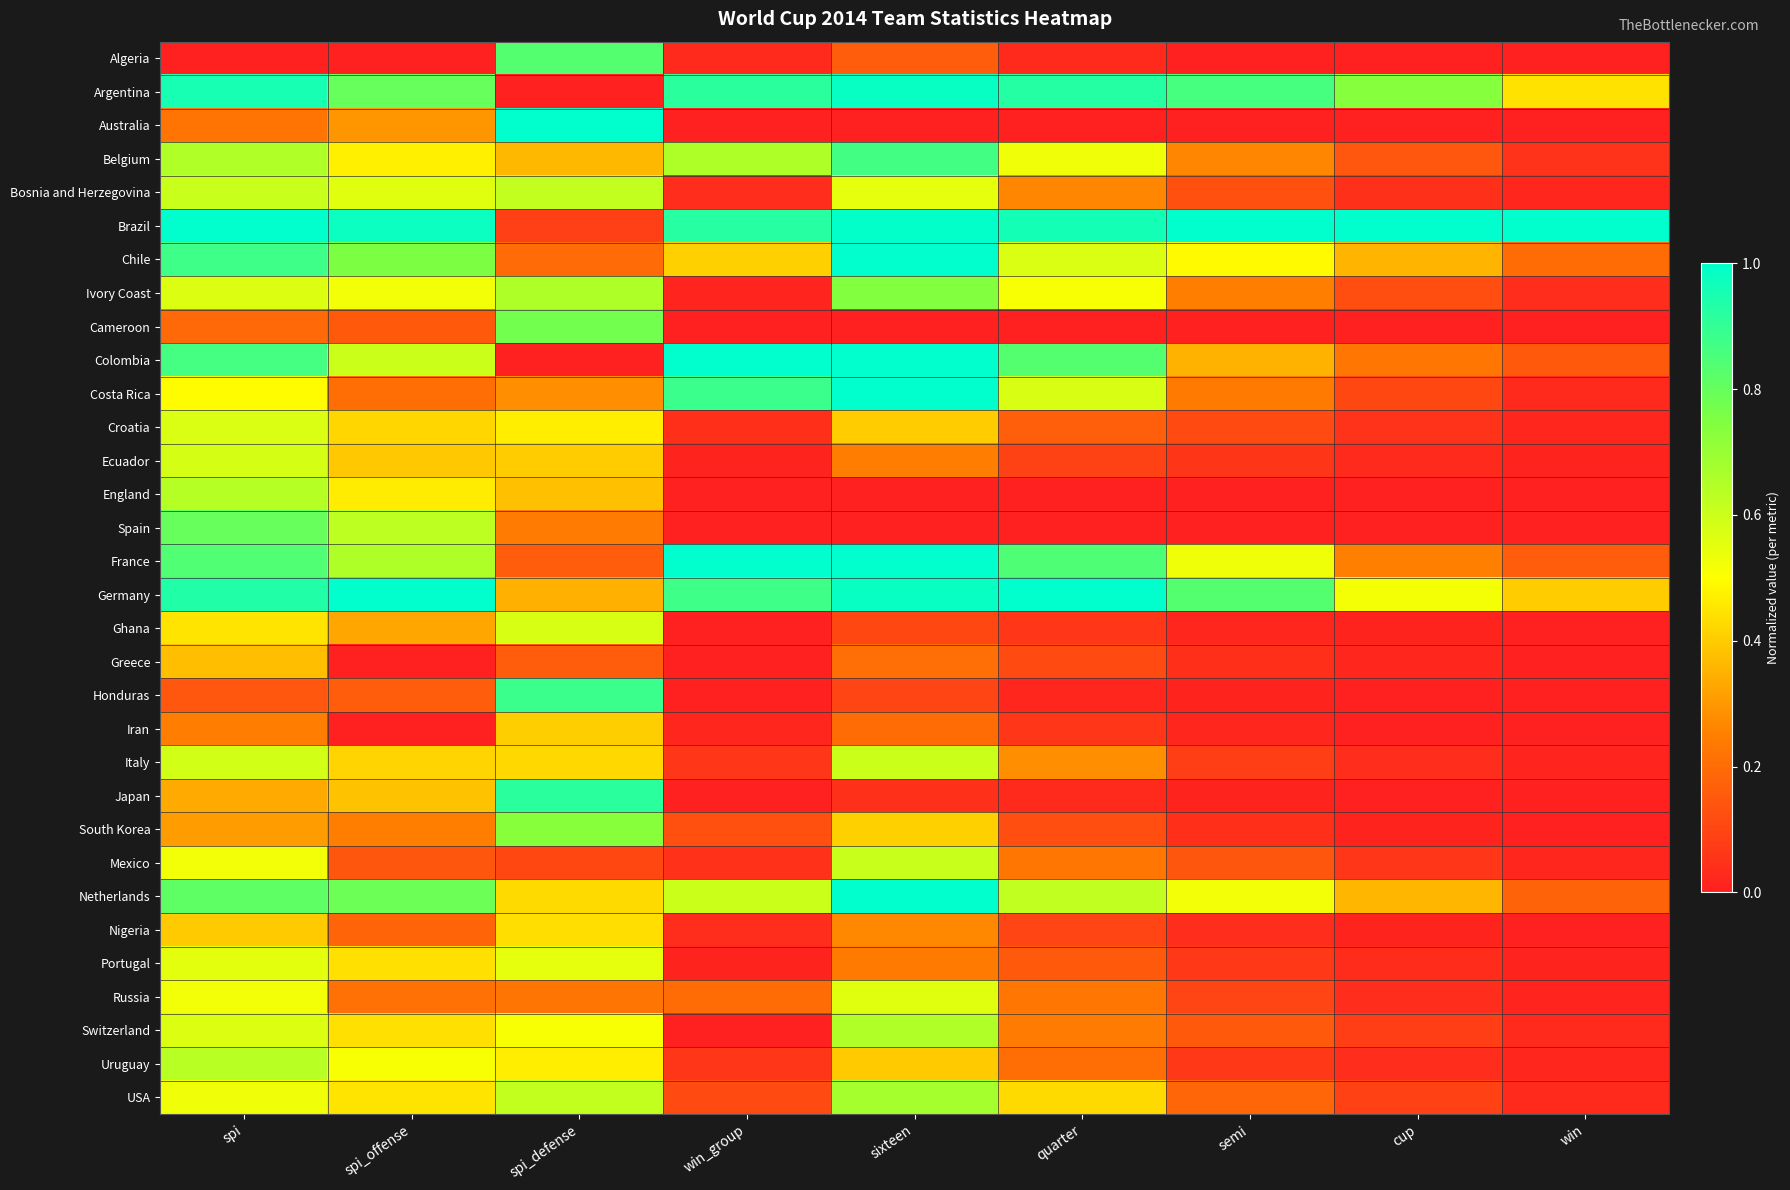

Reading right to left, what are all the values shown in this chart?

Algeria: win=0.0	cup=0.0	semi=0.0	quarter=0.0	sixteen=0.2	win_group=0.0	spi_defense=0.8	spi_offense=0.0	spi=0.0
Argentina: win=0.4	cup=0.7	semi=0.9	quarter=0.9	sixteen=1.0	win_group=0.9	spi_defense=0.0	spi_offense=0.8	spi=1.0
Australia: win=0.0	cup=0.0	semi=0.0	quarter=0.0	sixteen=0.0	win_group=0.0	spi_defense=1.0	spi_offense=0.3	spi=0.2
Belgium: win=0.1	cup=0.1	semi=0.3	quarter=0.5	sixteen=0.9	win_group=0.7	spi_defense=0.4	spi_offense=0.5	spi=0.7
Bosnia and Herzegovina: win=0.0	cup=0.0	semi=0.1	quarter=0.3	sixteen=0.5	win_group=0.0	spi_defense=0.6	spi_offense=0.6	spi=0.6
Brazil: win=1.0	cup=1.0	semi=1.0	quarter=1.0	sixteen=1.0	win_group=0.9	spi_defense=0.1	spi_offense=1.0	spi=1.0
Chile: win=0.2	cup=0.4	semi=0.5	quarter=0.6	sixteen=1.0	win_group=0.4	spi_defense=0.2	spi_offense=0.8	spi=0.9
Ivory Coast: win=0.0	cup=0.1	semi=0.2	quarter=0.5	sixteen=0.7	win_group=0.0	spi_defense=0.7	spi_offense=0.5	spi=0.6
Cameroon: win=0.0	cup=0.0	semi=0.0	quarter=0.0	sixteen=0.0	win_group=0.0	spi_defense=0.8	spi_offense=0.2	spi=0.2
Colombia: win=0.1	cup=0.2	semi=0.4	quarter=0.8	sixteen=1.0	win_group=1.0	spi_defense=0.0	spi_offense=0.6	spi=0.9
Costa Rica: win=0.0	cup=0.1	semi=0.2	quarter=0.6	sixteen=1.0	win_group=0.9	spi_defense=0.3	spi_offense=0.2	spi=0.5
Croatia: win=0.0	cup=0.1	semi=0.1	quarter=0.2	sixteen=0.4	win_group=0.0	spi_defense=0.5	spi_offense=0.4	spi=0.6
Ecuador: win=0.0	cup=0.0	semi=0.1	quarter=0.1	sixteen=0.2	win_group=0.0	spi_defense=0.4	spi_offense=0.4	spi=0.6
England: win=0.0	cup=0.0	semi=0.0	quarter=0.0	sixteen=0.0	win_group=0.0	spi_defense=0.4	spi_offense=0.5	spi=0.6
Spain: win=0.0	cup=0.0	semi=0.0	quarter=0.0	sixteen=0.0	win_group=0.0	spi_defense=0.2	spi_offense=0.6	spi=0.8
France: win=0.2	cup=0.3	semi=0.5	quarter=0.8	sixteen=1.0	win_group=1.0	spi_defense=0.2	spi_offense=0.7	spi=0.8
Germany: win=0.4	cup=0.5	semi=0.8	quarter=1.0	sixteen=1.0	win_group=0.9	spi_defense=0.3	spi_offense=1.0	spi=0.9
Ghana: win=0.0	cup=0.0	semi=0.0	quarter=0.1	sixteen=0.1	win_group=0.0	spi_defense=0.6	spi_offense=0.3	spi=0.4
Greece: win=0.0	cup=0.0	semi=0.0	quarter=0.1	sixteen=0.2	win_group=0.0	spi_defense=0.2	spi_offense=0.0	spi=0.4
Honduras: win=0.0	cup=0.0	semi=0.0	quarter=0.0	sixteen=0.1	win_group=0.0	spi_defense=0.9	spi_offense=0.2	spi=0.1
Iran: win=0.0	cup=0.0	semi=0.0	quarter=0.1	sixteen=0.2	win_group=0.0	spi_defense=0.4	spi_offense=0.0	spi=0.2
Italy: win=0.0	cup=0.0	semi=0.1	quarter=0.3	sixteen=0.6	win_group=0.1	spi_defense=0.4	spi_offense=0.4	spi=0.6
Japan: win=0.0	cup=0.0	semi=0.0	quarter=0.0	sixteen=0.0	win_group=0.0	spi_defense=0.9	spi_offense=0.4	spi=0.3
South Korea: win=0.0	cup=0.0	semi=0.0	quarter=0.1	sixteen=0.4	win_group=0.1	spi_defense=0.7	spi_offense=0.2	spi=0.3
Mexico: win=0.0	cup=0.1	semi=0.1	quarter=0.2	sixteen=0.6	win_group=0.0	spi_defense=0.1	spi_offense=0.1	spi=0.5
Netherlands: win=0.2	cup=0.4	semi=0.5	quarter=0.6	sixteen=1.0	win_group=0.6	spi_defense=0.4	spi_offense=0.8	spi=0.8
Nigeria: win=0.0	cup=0.0	semi=0.0	quarter=0.1	sixteen=0.3	win_group=0.0	spi_defense=0.4	spi_offense=0.2	spi=0.4
Portugal: win=0.0	cup=0.0	semi=0.1	quarter=0.2	sixteen=0.2	win_group=0.0	spi_defense=0.6	spi_offense=0.4	spi=0.6
Russia: win=0.0	cup=0.0	semi=0.1	quarter=0.2	sixteen=0.6	win_group=0.2	spi_defense=0.2	spi_offense=0.2	spi=0.5
Switzerland: win=0.0	cup=0.1	semi=0.1	quarter=0.2	sixteen=0.7	win_group=0.0	spi_defense=0.5	spi_offense=0.4	spi=0.6
Uruguay: win=0.0	cup=0.0	semi=0.1	quarter=0.2	sixteen=0.4	win_group=0.1	spi_defense=0.5	spi_offense=0.5	spi=0.6
USA: win=0.0	cup=0.1	semi=0.2	quarter=0.4	sixteen=0.7	win_group=0.1	spi_defense=0.6	spi_offense=0.4	spi=0.5